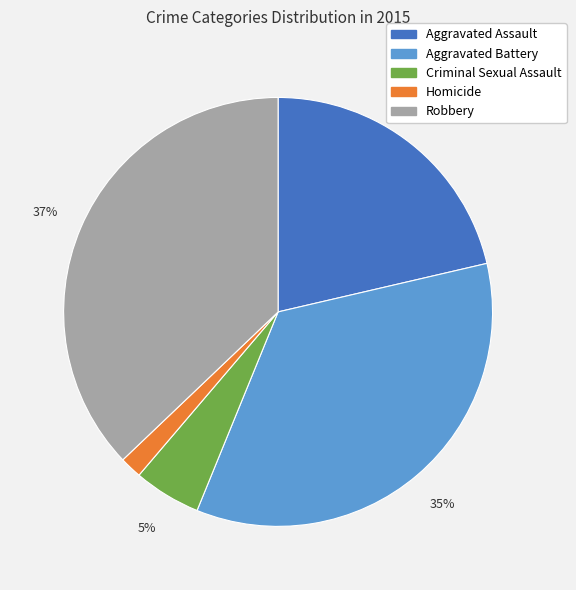

Which has a higher value, Robbery or Homicide?

Robbery